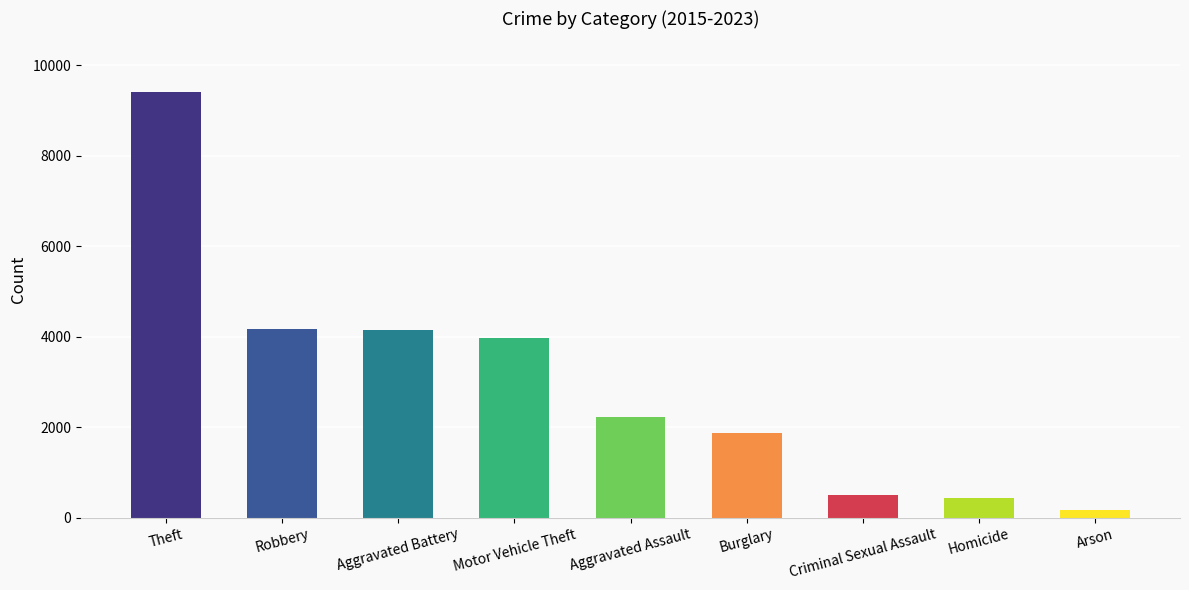

Where is the data nearest to the value 4786?

Robbery